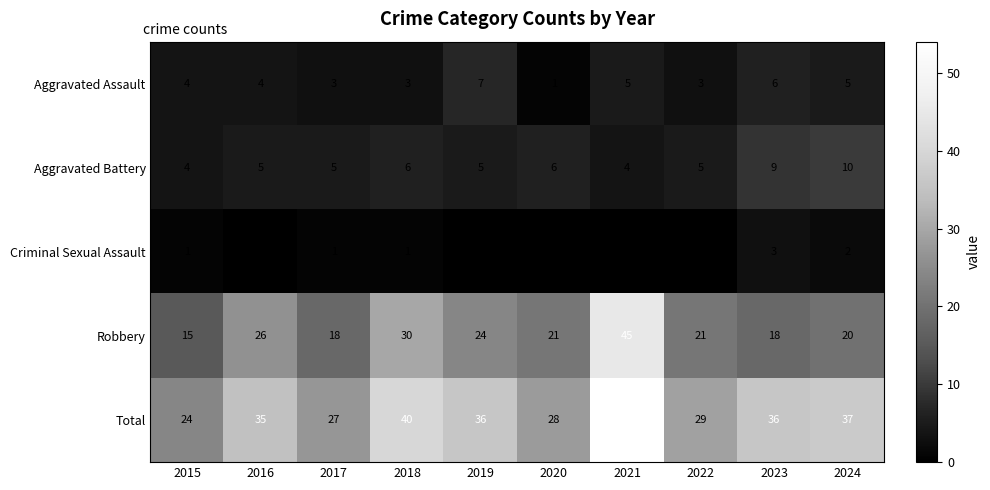

Rank the series by their maximum value, from lowest to highest.

Criminal Sexual Assault, Aggravated Assault, Aggravated Battery, Robbery, Total